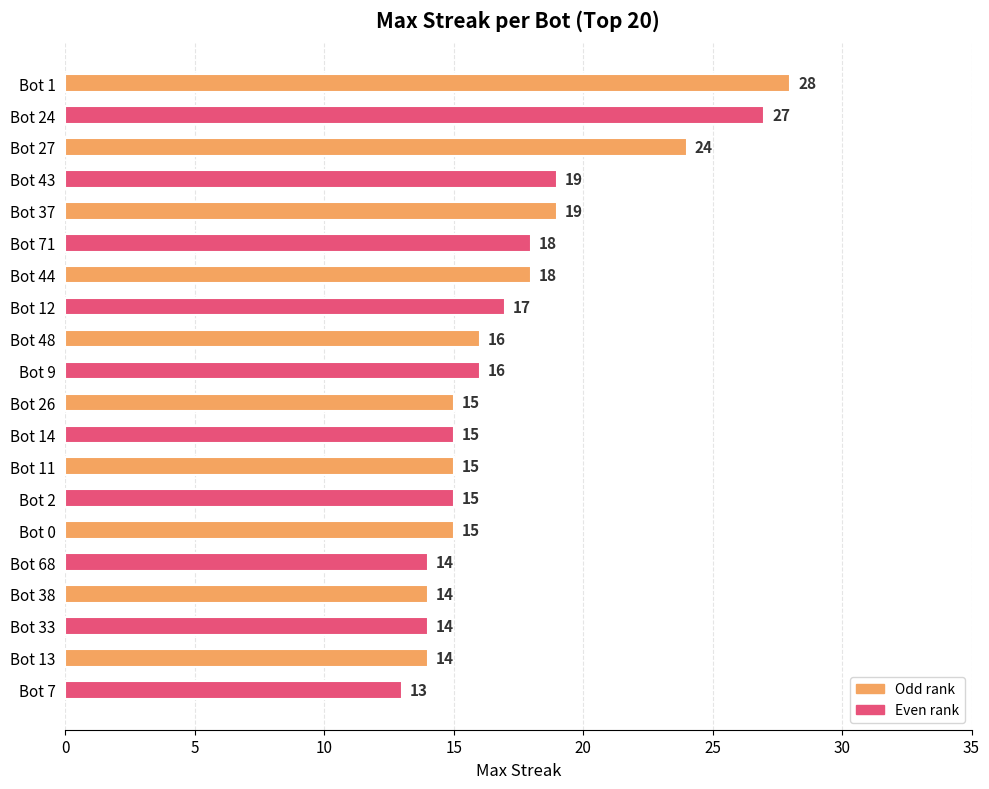

What is the label of the 4th bar from the top?

Bot 43